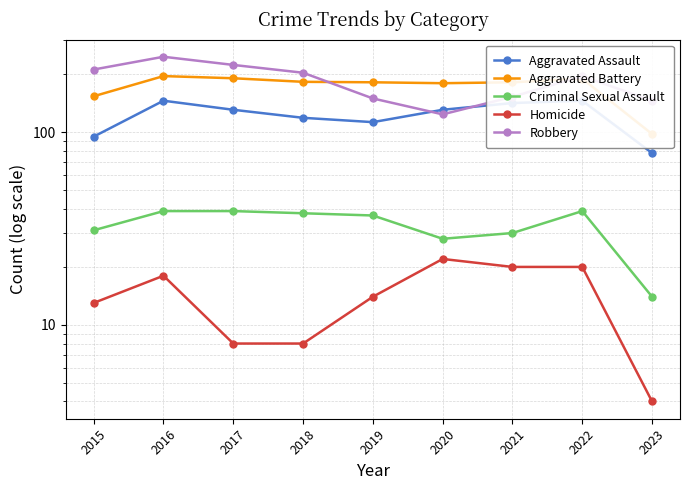

What is the minimum value shown in the chart?

4